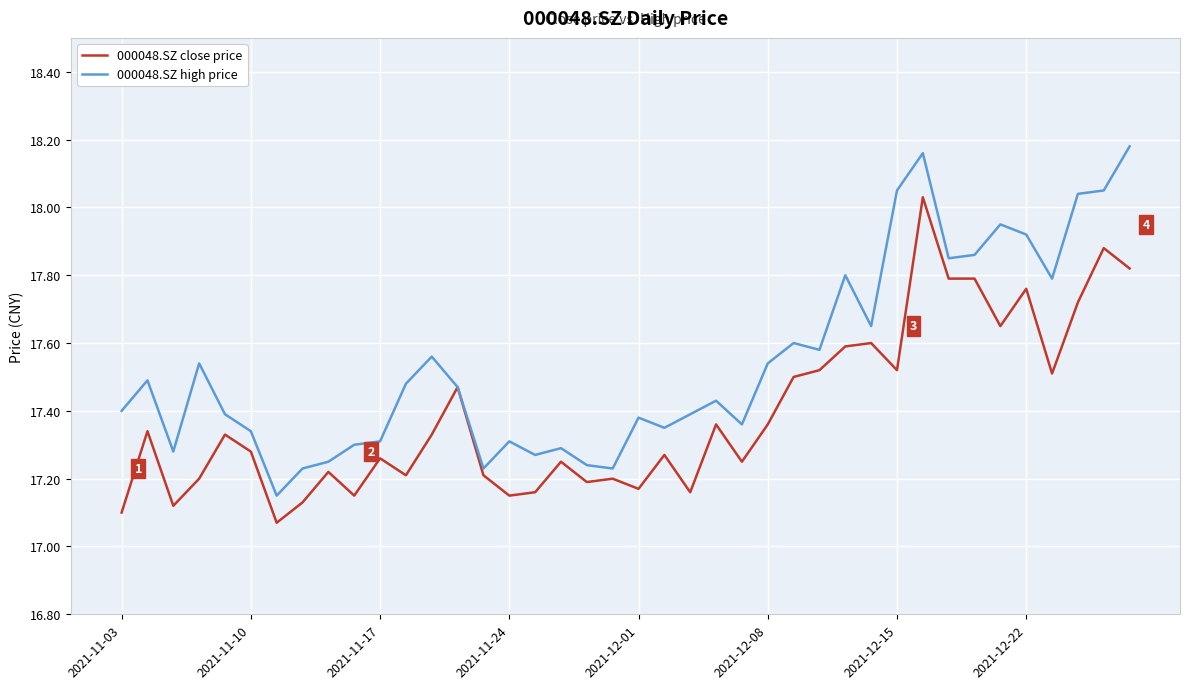

How many lines are shown in the chart?

2